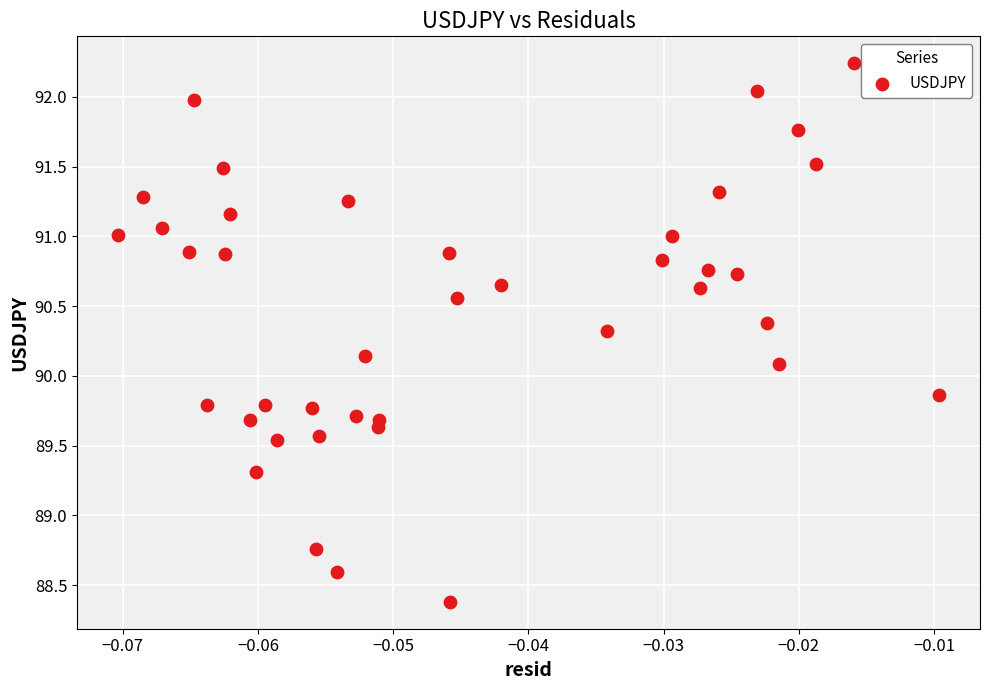

What Y value in the scatter plot is closest to 90?

90.1